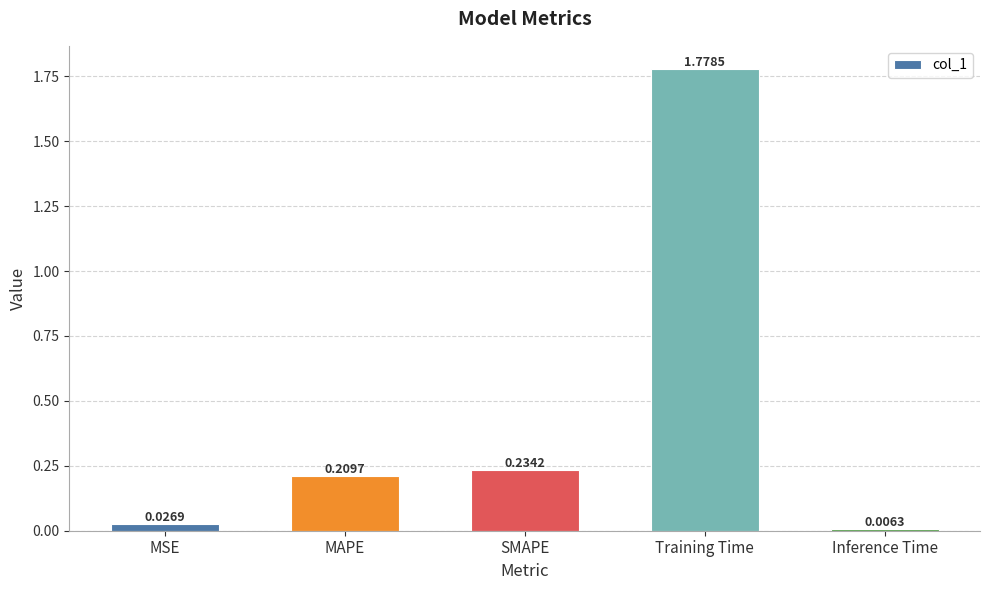

What is the sum of the values at SMAPE and Training Time?

2.0